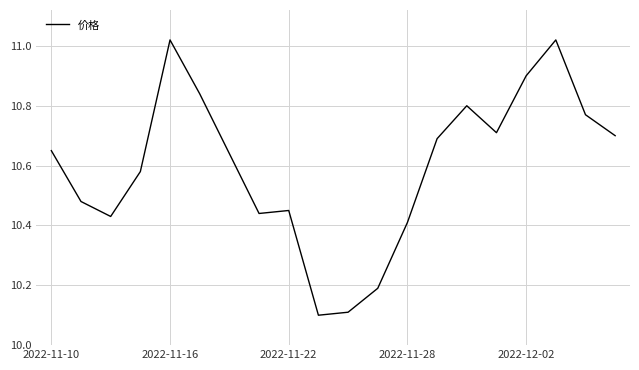

Does the chart have visible grid lines?

Yes